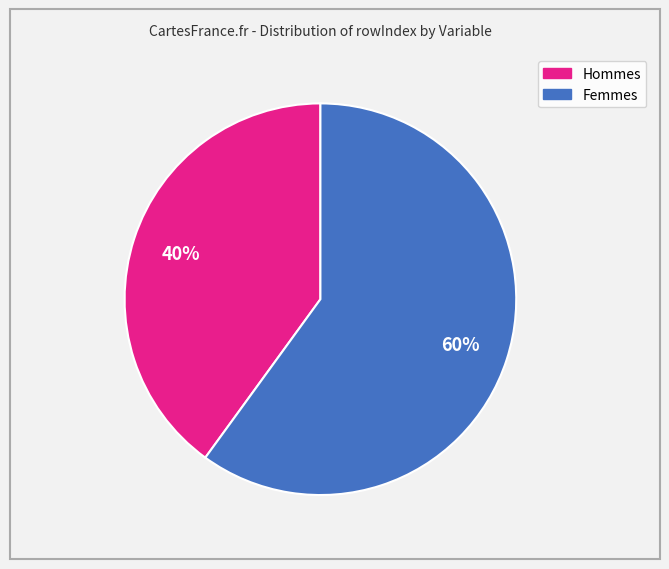

To the nearest percent, what is the average slice percentage?

50%